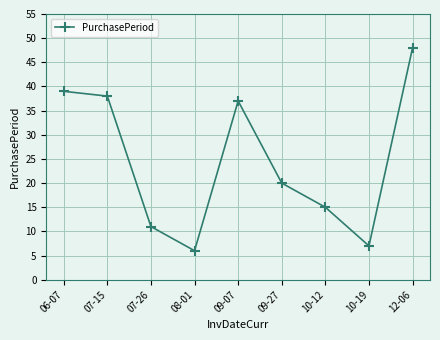

List the labels in order of value, largest first.

12-06, 06-07, 07-15, 09-07, 09-27, 10-12, 07-26, 10-19, 08-01